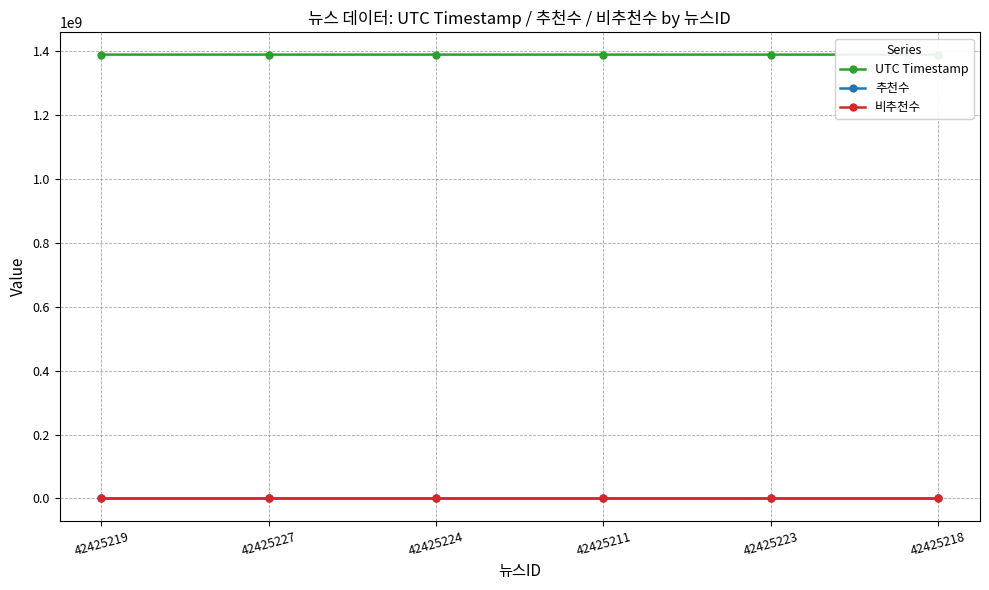

Is the value of UTC Timestamp at 42425223 greater than the value of 추천수 at 42425224?

Yes